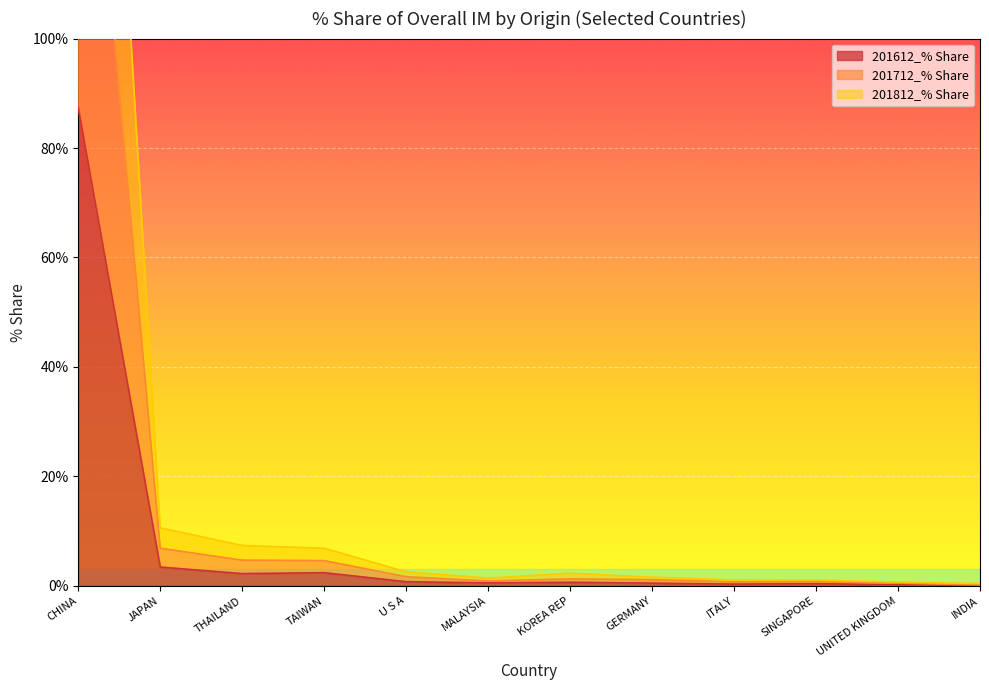

What is the label of the 4th point from the right?

ITALY